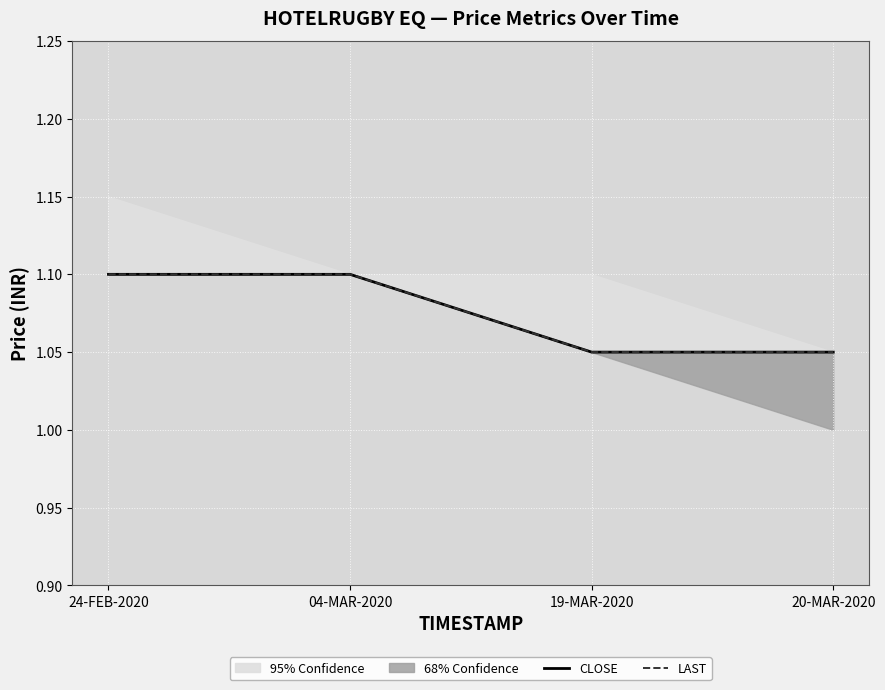

What is the maximum value for CLOSE?

1.1